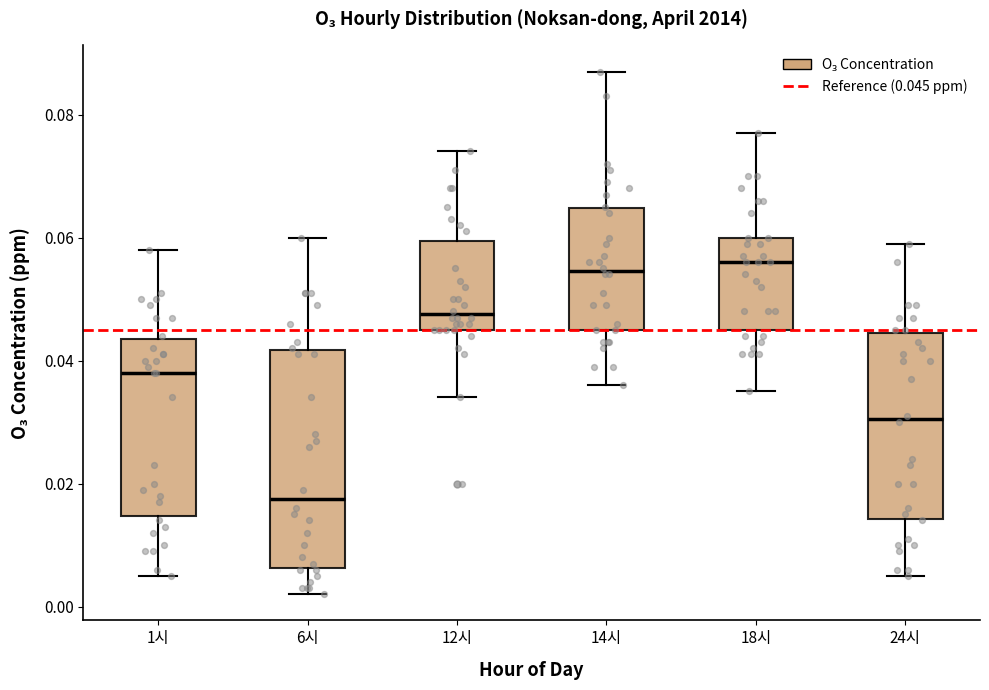

Which box has the lowest median line?

6시